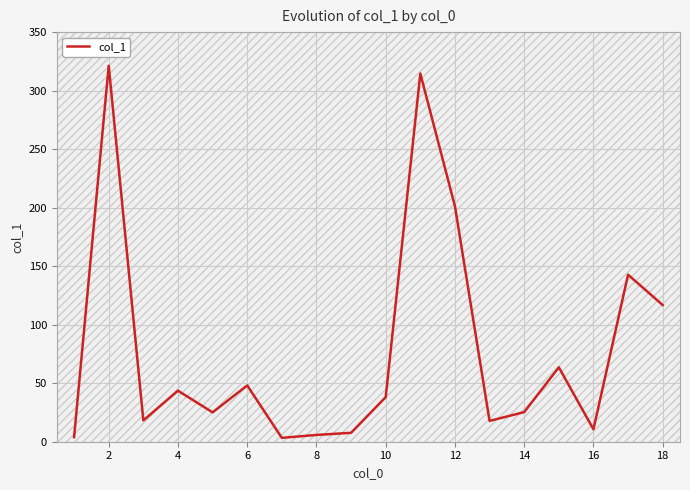

What is the maximum value shown in the chart?

321.3